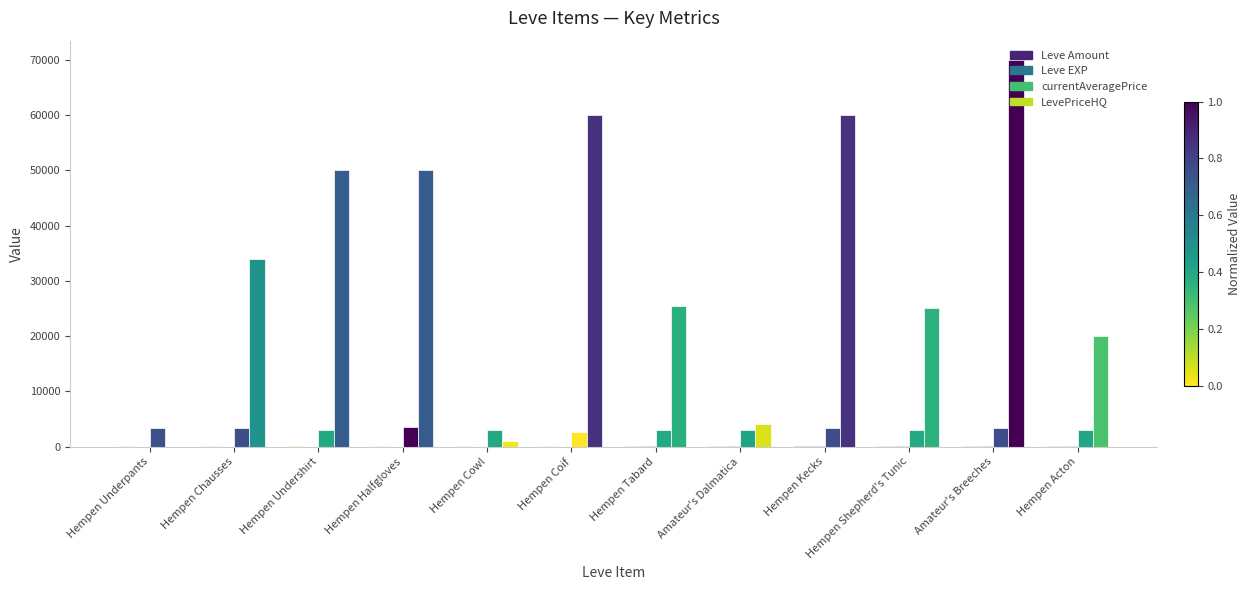

Rank the categories by currentAveragePrice value from highest to lowest.

Hempen Halfgloves, Amateur's Breeches, Hempen Kecks, Hempen Chausses, Hempen Underpants, Amateur's Dalmatica, Hempen Acton, Hempen Shepherd's Tunic, Hempen Cowl, Hempen Tabard, Hempen Undershirt, Hempen Coif